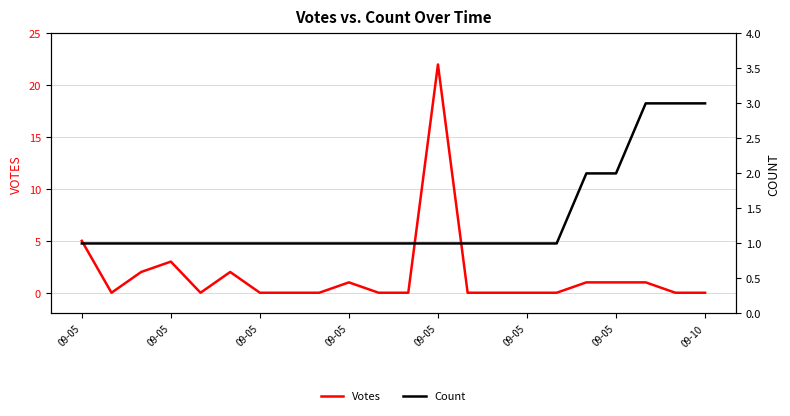

Which series ends up on top after the final intersection of Count and Votes?

Count